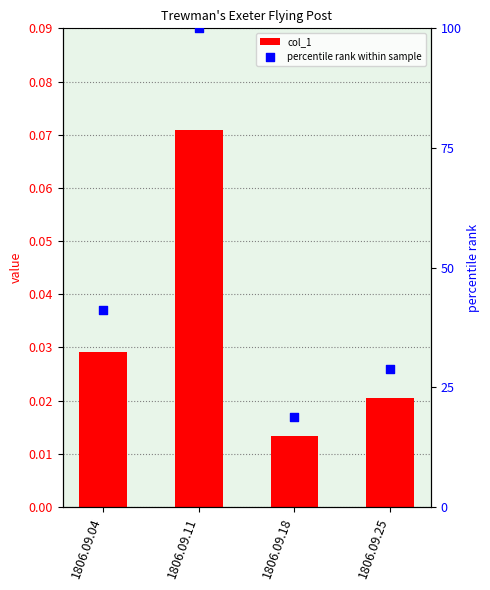

What are all the series names shown in the legend?

col_1, percentile rank within sample